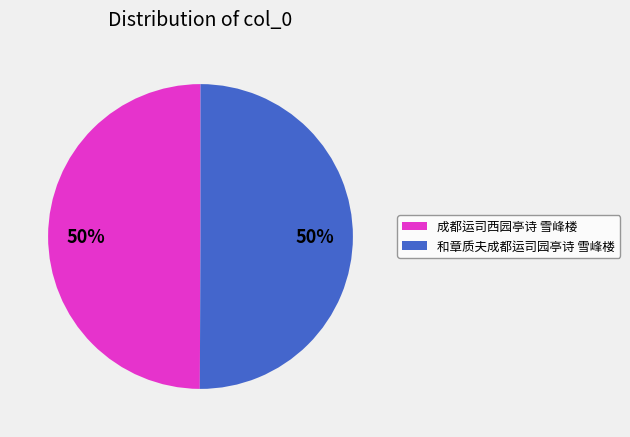

How many segments does this pie chart have?

2